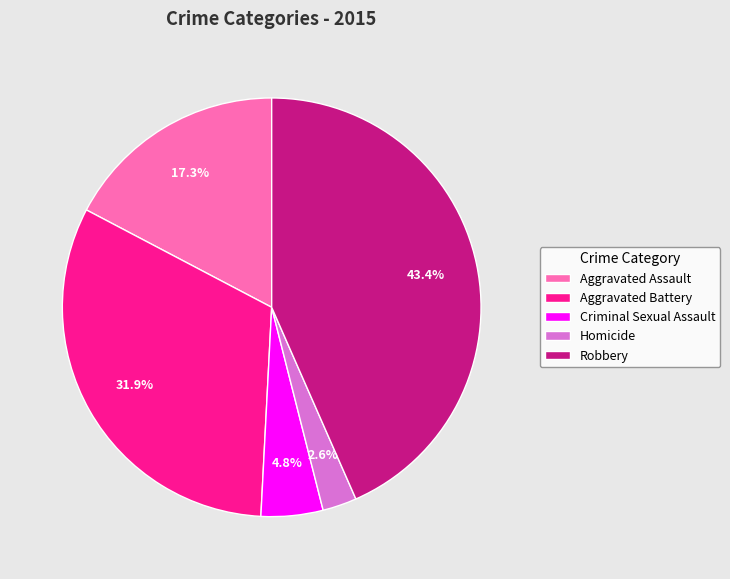

Count the number of slices in the pie.

5